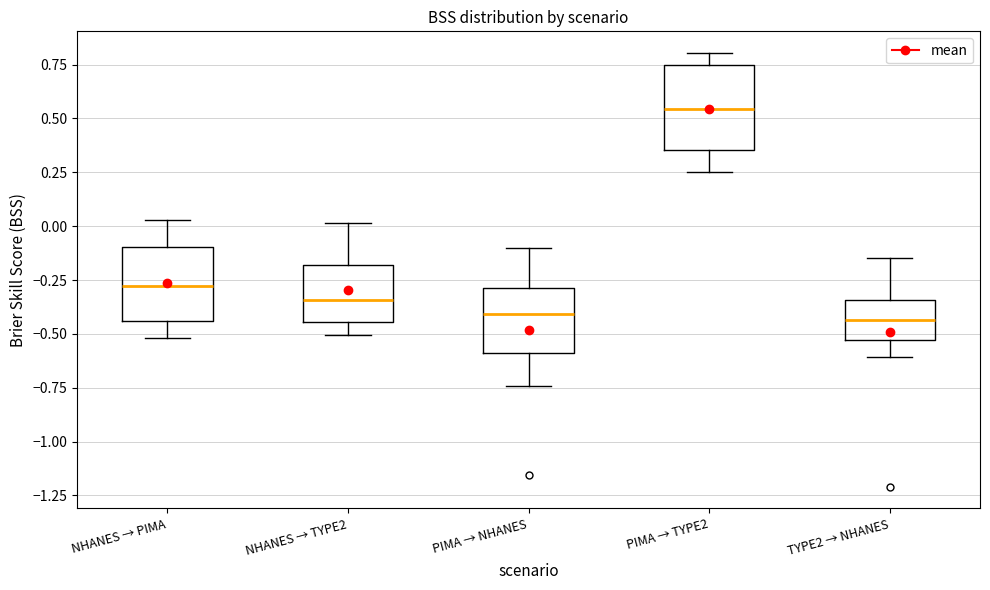

Reading left to right, transcribe this box plot: for each box, give where its median line is, the range the box spans, and where its two whiskers end, as read against the y-axis. The values are not printed on the chart, so give them approximately, as read against the axis.

NHANES → PIMA: median -0.30, box -0.45 to -0.10, whiskers -0.50 to 0.05
NHANES → TYPE2: median -0.35, box -0.45 to -0.20, whiskers -0.50 to 0.00
PIMA → NHANES: median -0.40, box -0.60 to -0.30, whiskers -0.75 to -0.10
PIMA → TYPE2: median 0.55, box 0.35 to 0.75, whiskers 0.25 to 0.80
TYPE2 → NHANES: median -0.45, box -0.55 to -0.35, whiskers -0.60 to -0.15